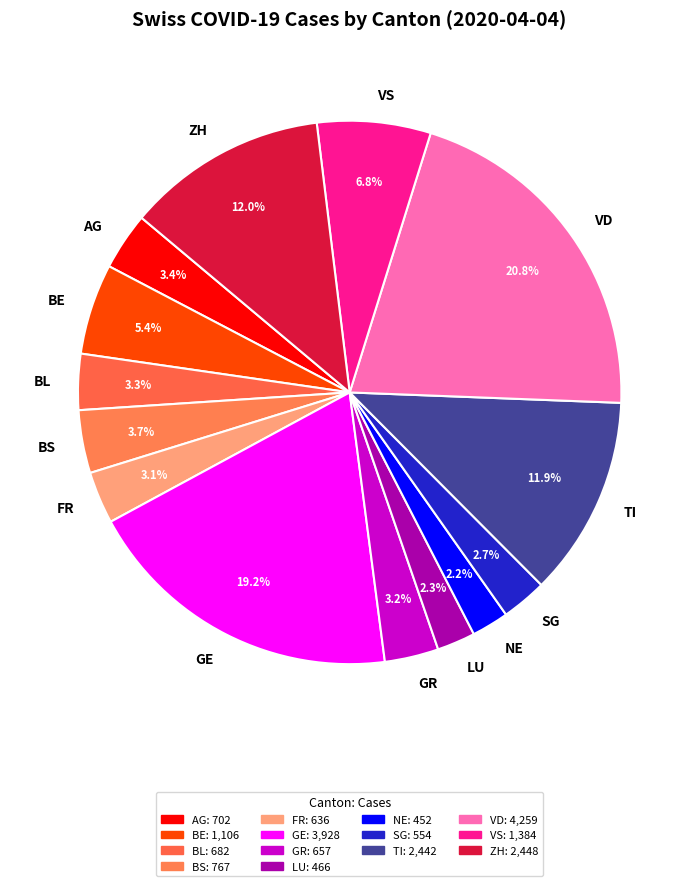

Count the number of slices in the pie.

14